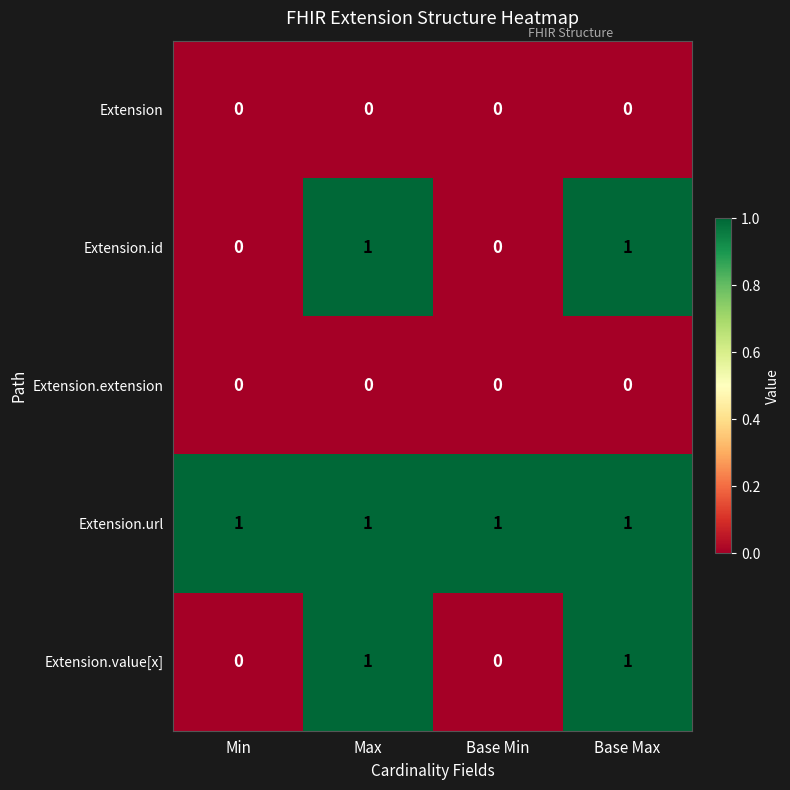

What is the total value across all series at Base Max?

3